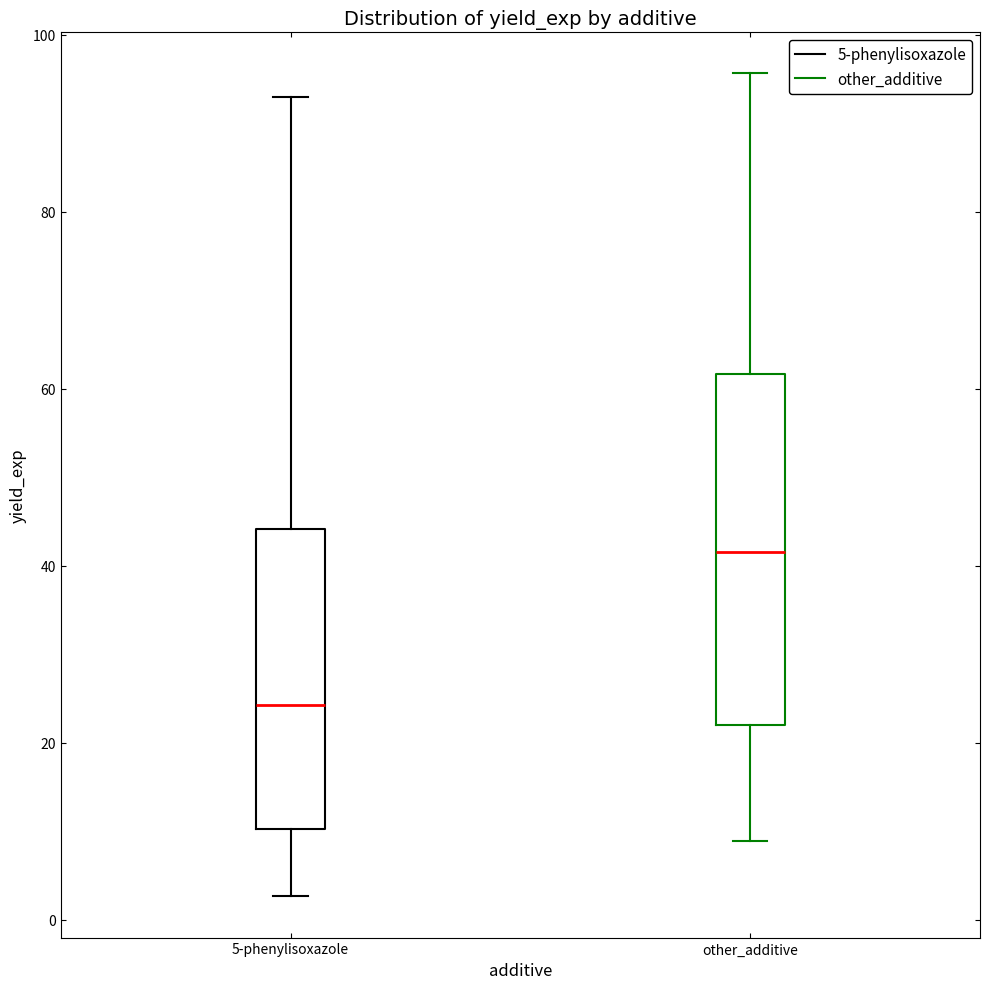

Reading left to right, transcribe this box plot: for each box, give where its median line is, the range the box spans, and where its two whiskers end, as read against the y-axis. The values are not printed on the chart, so give them approximately, as read against the axis.

5-phenylisoxazole: median 24, box 10 to 44, whiskers 2 to 92
other_additive: median 42, box 22 to 62, whiskers 8 to 96